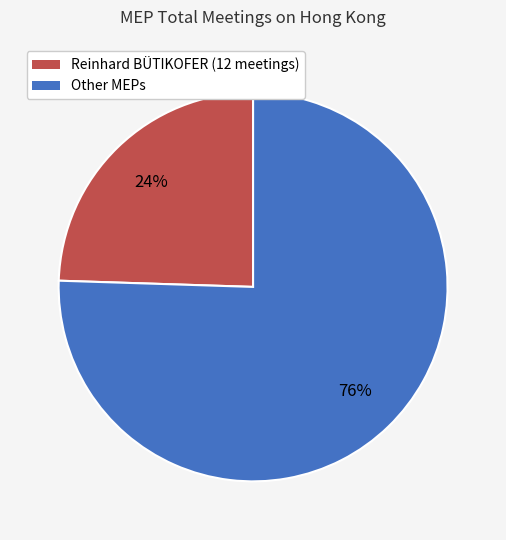

To the nearest percent, what is the average slice percentage?

50%